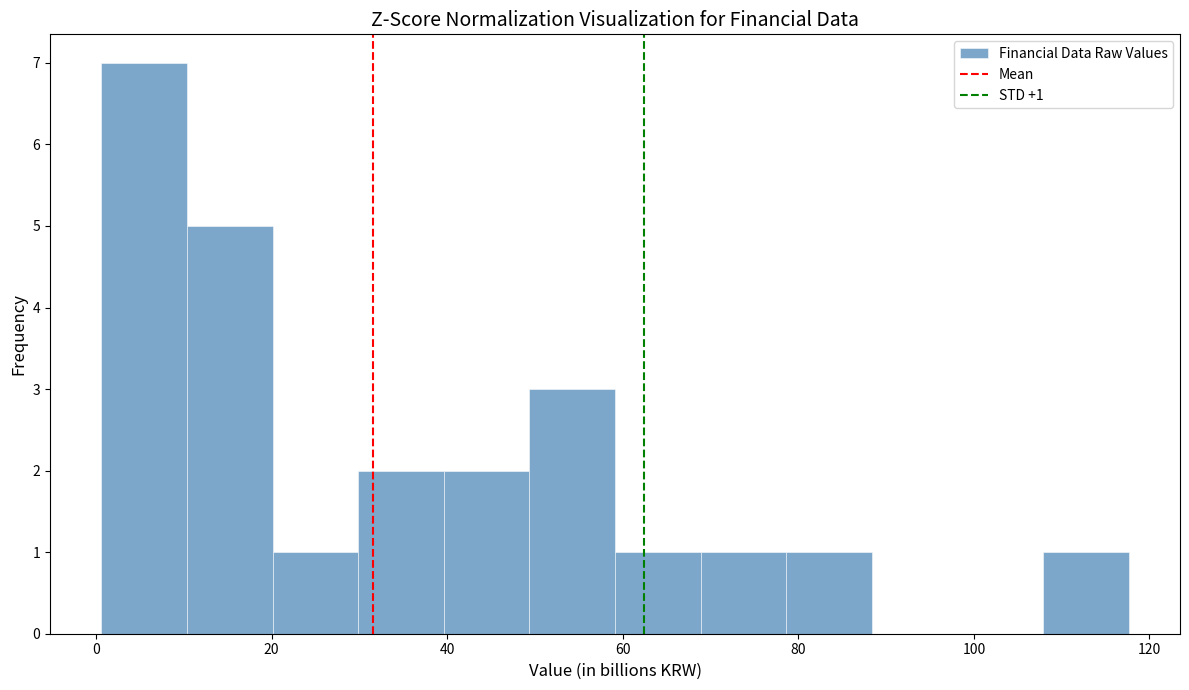

Over which range of the x-axis is the bar tallest?

0 to 10